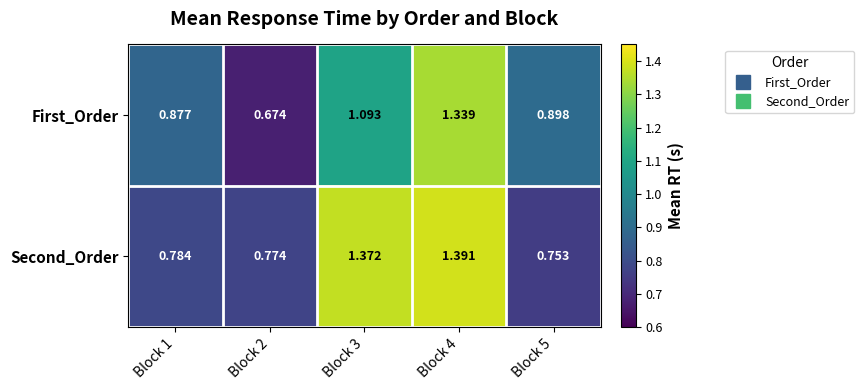

At Block 5, list the series in order from smallest to largest.

Second_Order, First_Order